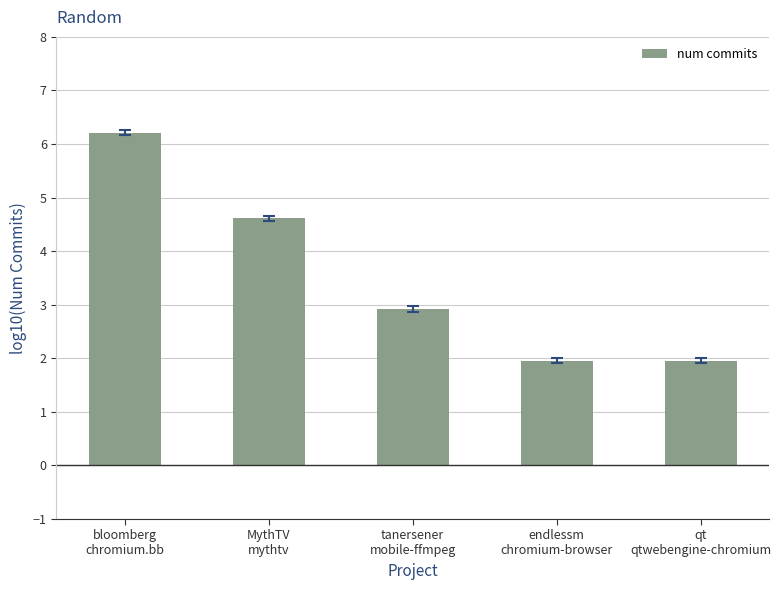

Where is the data nearest to the value 4?

MythTV
mythtv